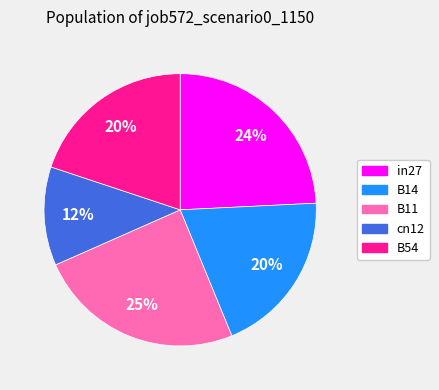

To the nearest percent, what portion does B11 represent?

25%